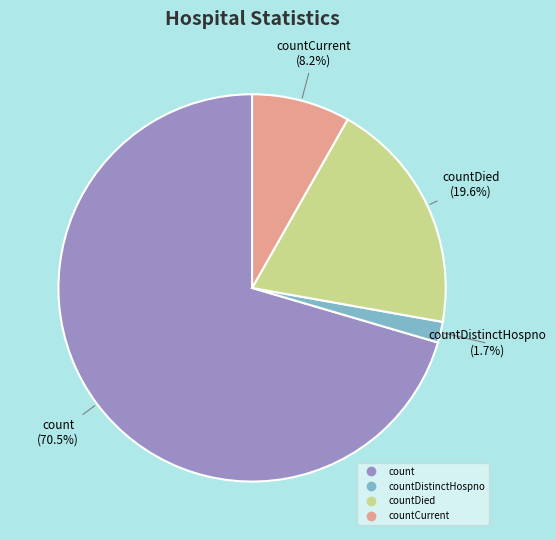

Does any single category account for the majority?

Yes